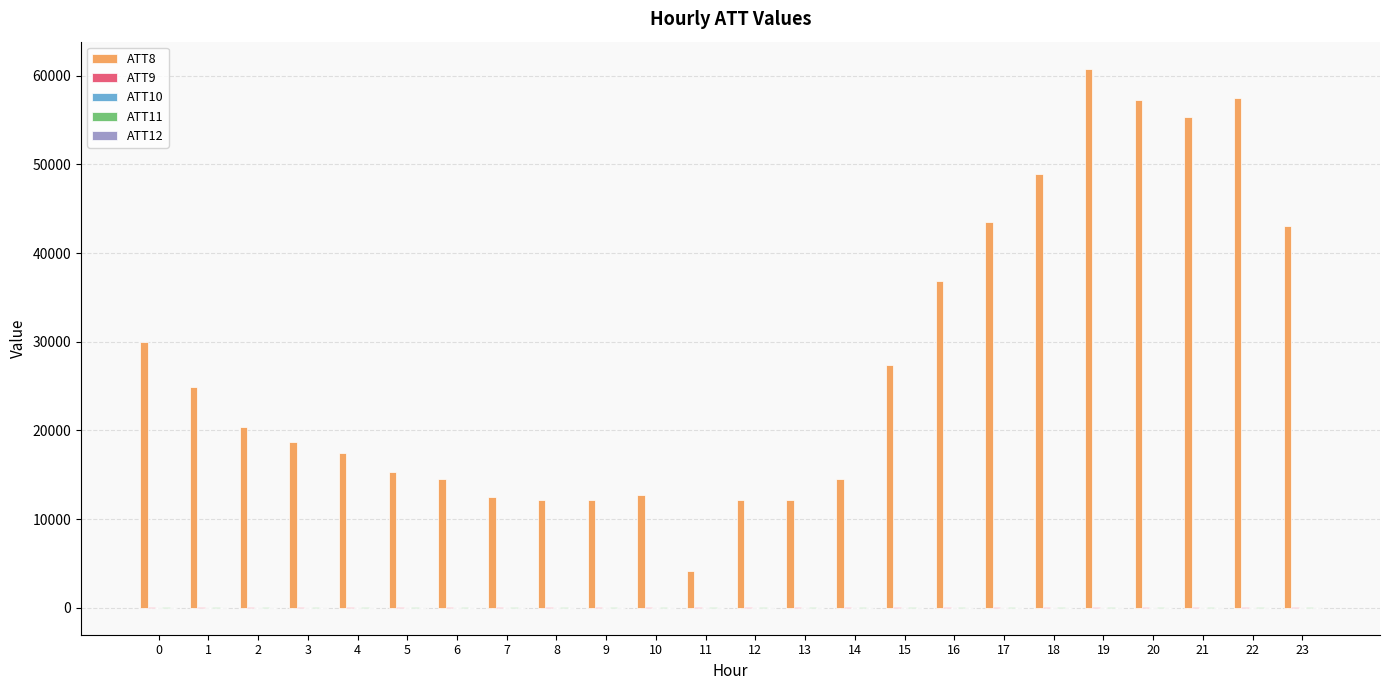

Which series has the largest total across all categories?

ATT8